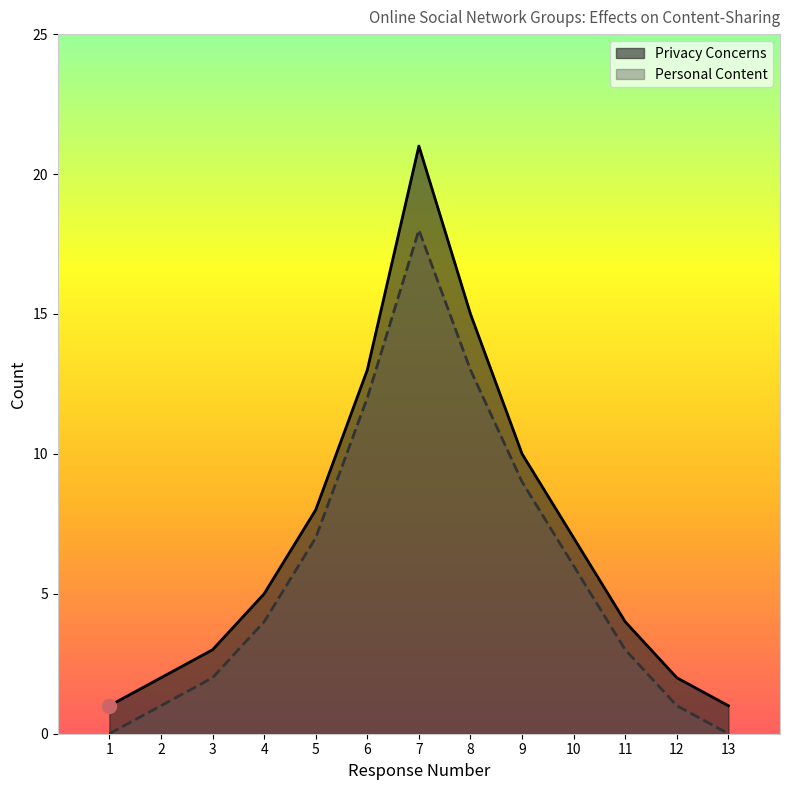

Which series has the widest spread of values?

Privacy Concerns